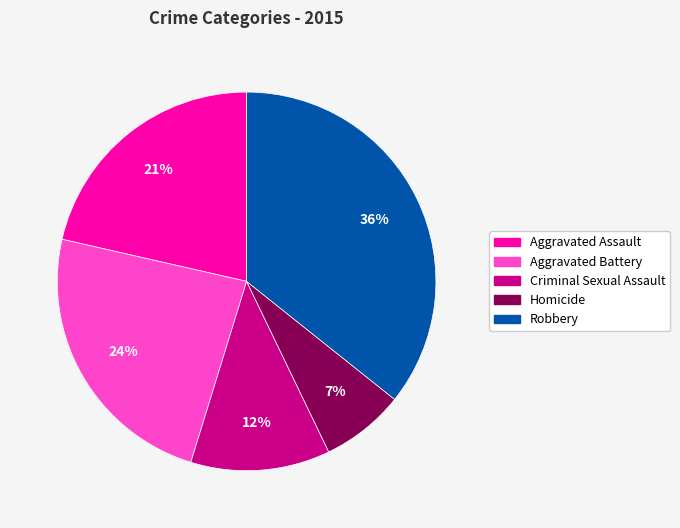

What is the ratio of the value at Aggravated Battery to the value at Criminal Sexual Assault?

2.0